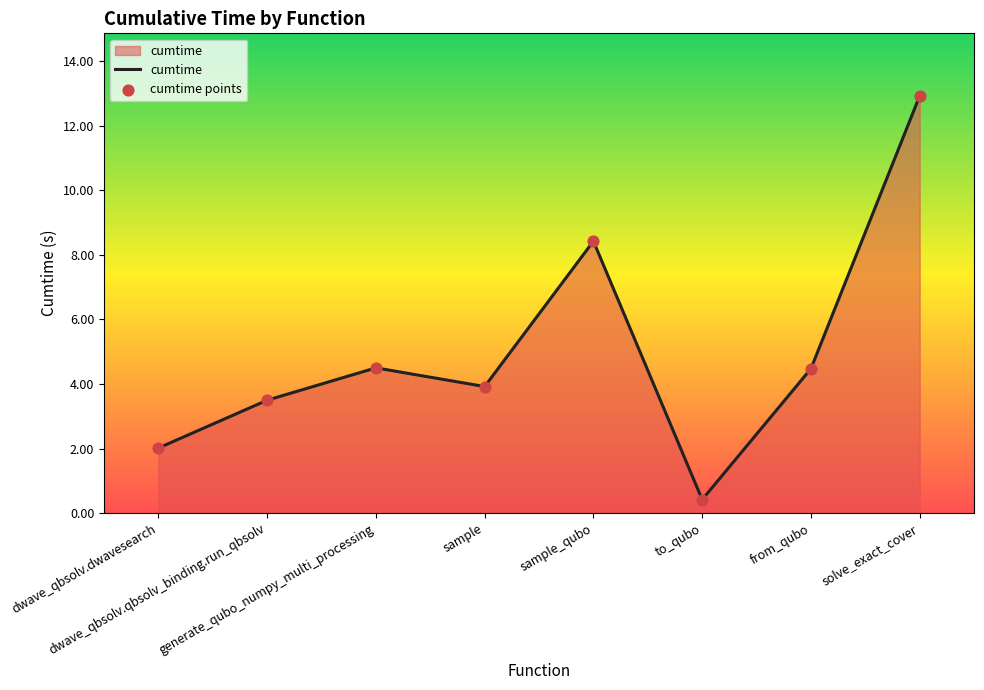

Approximately how many times larger is the value at sample_qubo compared to generate_qubo_numpy_multi_processing?

1.9